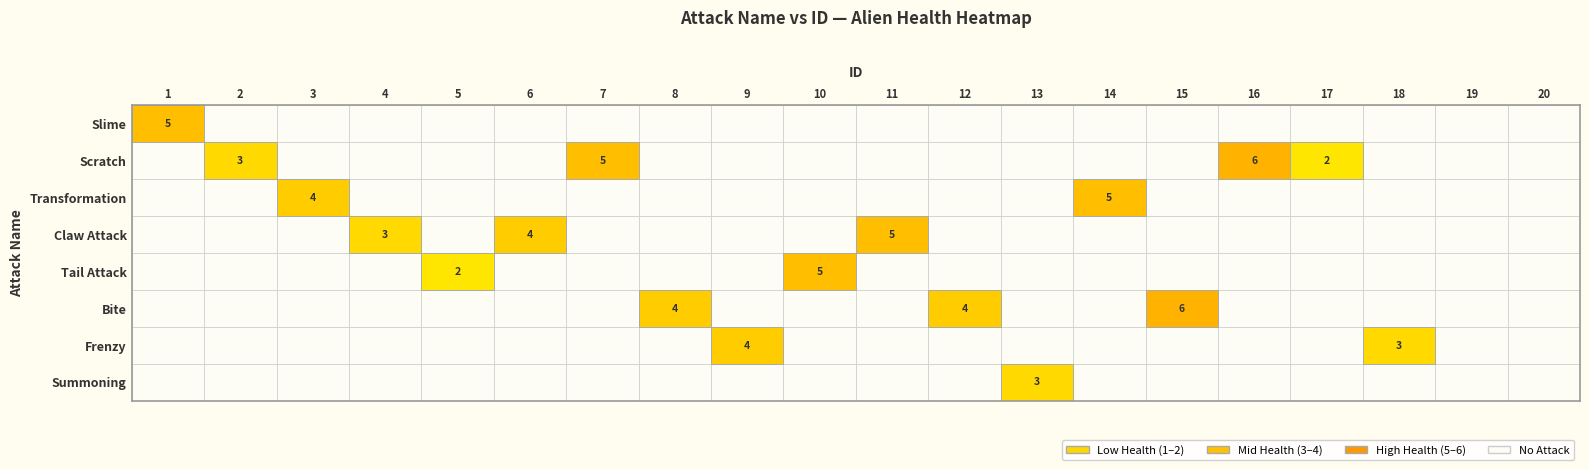

Reading left to right, transcribe all the data shown in this chart.

Slime: 5	0	0	0	0	0	0	0	0	0	0	0	0	0	0	0	0	0	0	0
Scratch: 0	3	0	0	0	0	5	0	0	0	0	0	0	0	0	6	2	0	0	0
Transformation: 0	0	4	0	0	0	0	0	0	0	0	0	0	5	0	0	0	0	0	0
Claw Attack: 0	0	0	3	0	4	0	0	0	0	5	0	0	0	0	0	0	0	0	0
Tail Attack: 0	0	0	0	2	0	0	0	0	5	0	0	0	0	0	0	0	0	0	0
Bite: 0	0	0	0	0	0	0	4	0	0	0	4	0	0	6	0	0	0	0	0
Frenzy: 0	0	0	0	0	0	0	0	4	0	0	0	0	0	0	0	0	3	0	0
Summoning: 0	0	0	0	0	0	0	0	0	0	0	0	3	0	0	0	0	0	0	0